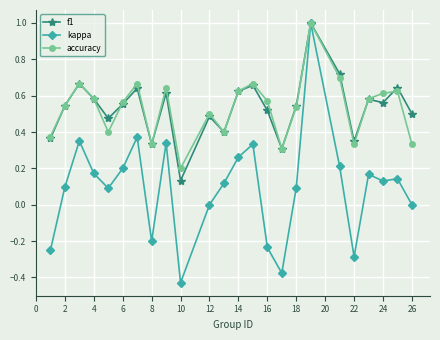

How many distinct data groups are displayed?

3